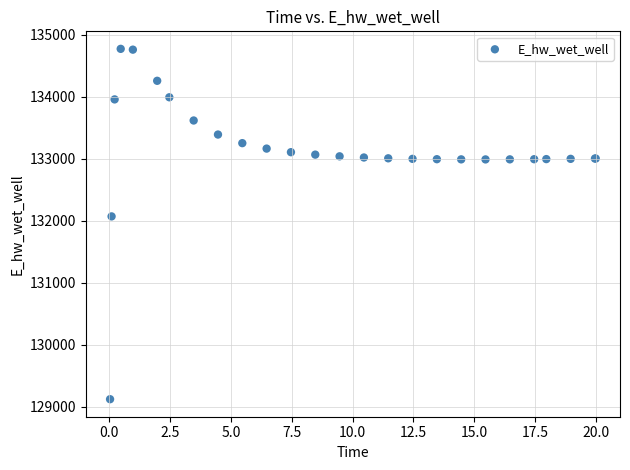

What Y value in the scatter plot is closest to 131949?

132072.4